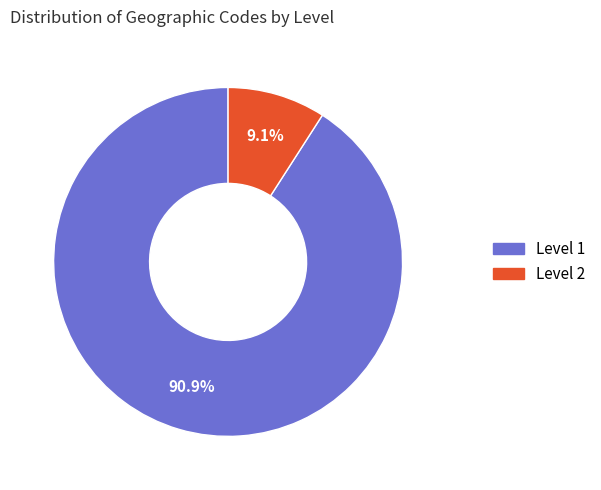

Count the number of slices in the pie.

2